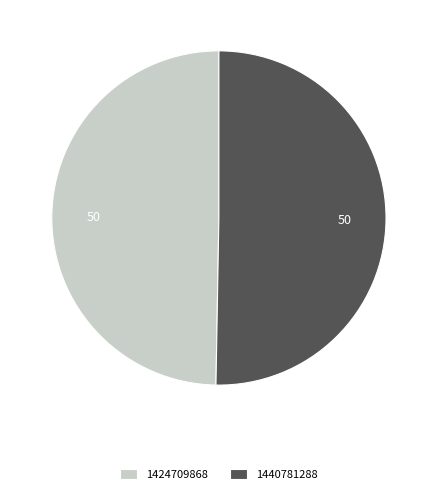

Does any single category account for the majority?

Yes